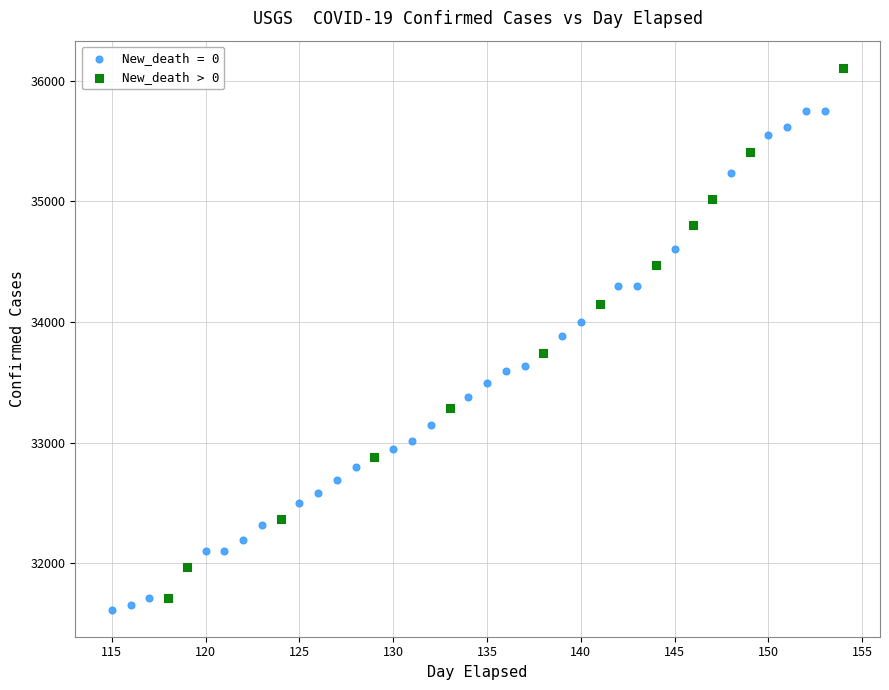

Which series contains the highest Y value?

New_death > 0